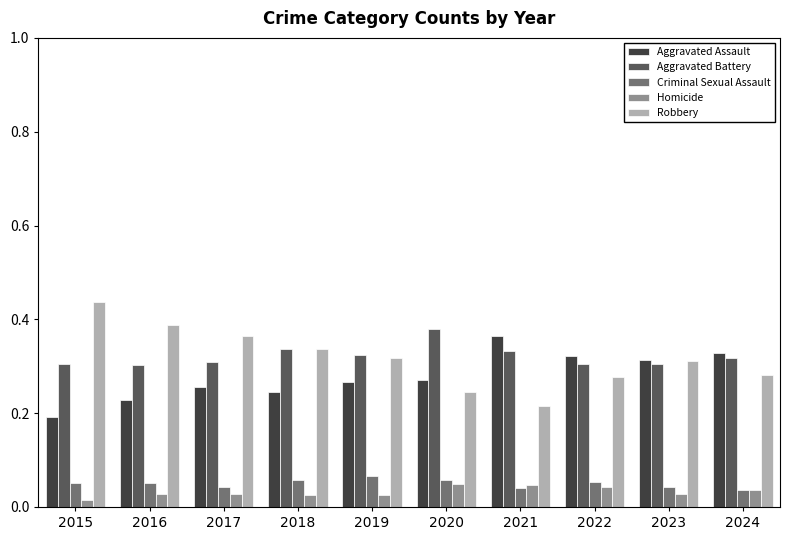

List the series in order of their peak value, highest first.

Robbery, Aggravated Battery, Aggravated Assault, Criminal Sexual Assault, Homicide